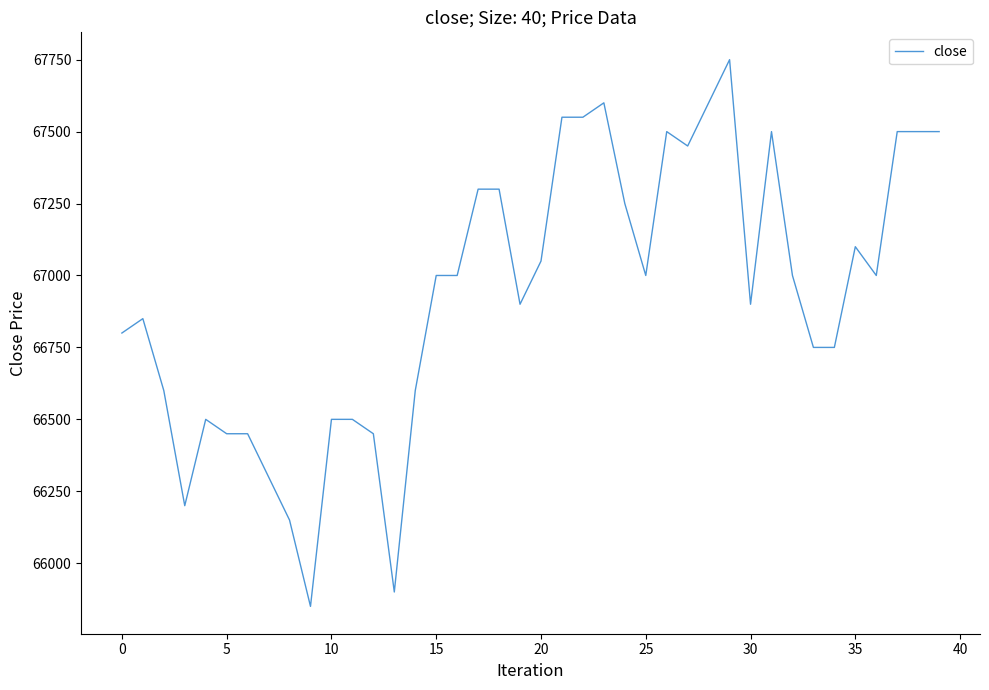

What is the difference between the maximum and minimum values?

1900